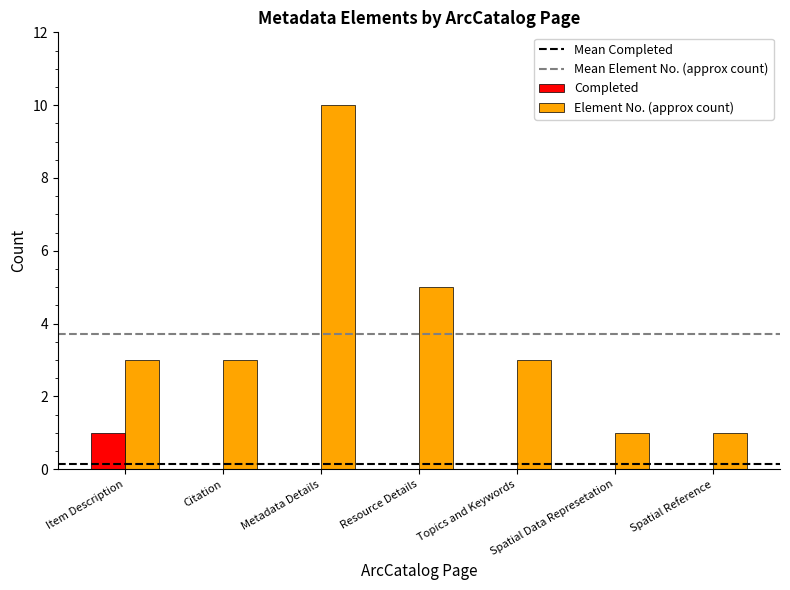

Reading right to left, extract all data points from this chart.

Completed: 0	0	0	0	0	0	1
Element No. (approx count): 1	1	3	5	10	3	3